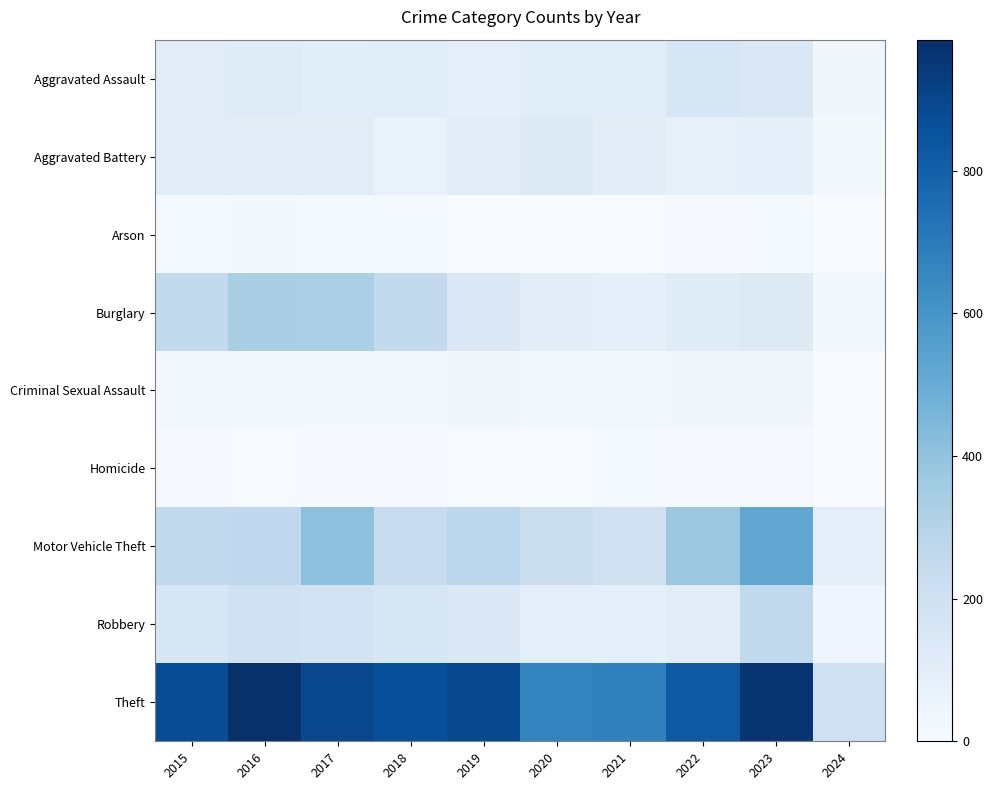

Rank the series at 2021 from highest to lowest value.

Theft, Motor Vehicle Theft, Aggravated Assault, Aggravated Battery, Robbery, Burglary, Criminal Sexual Assault, Homicide, Arson